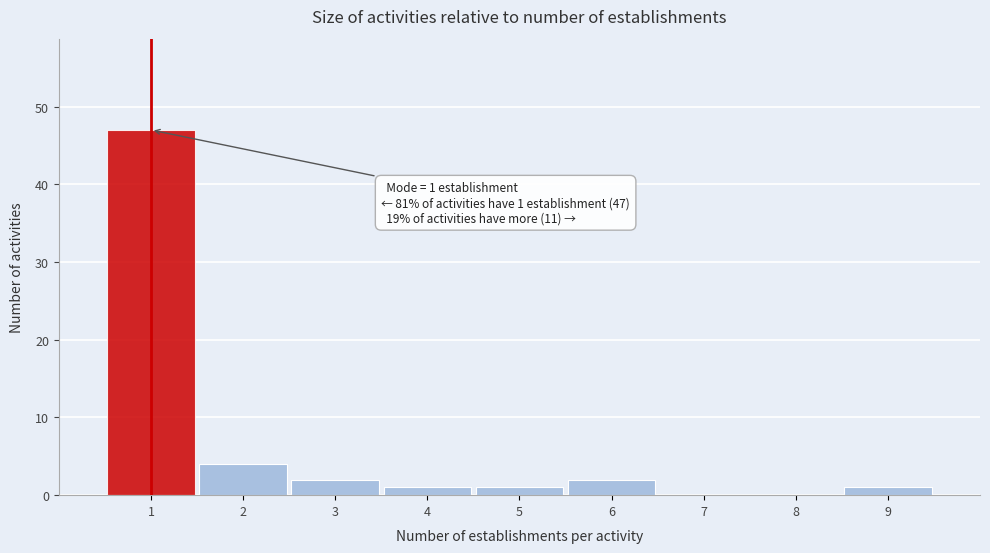

Over which range of the x-axis is the bar tallest?

0.5 to 1.5